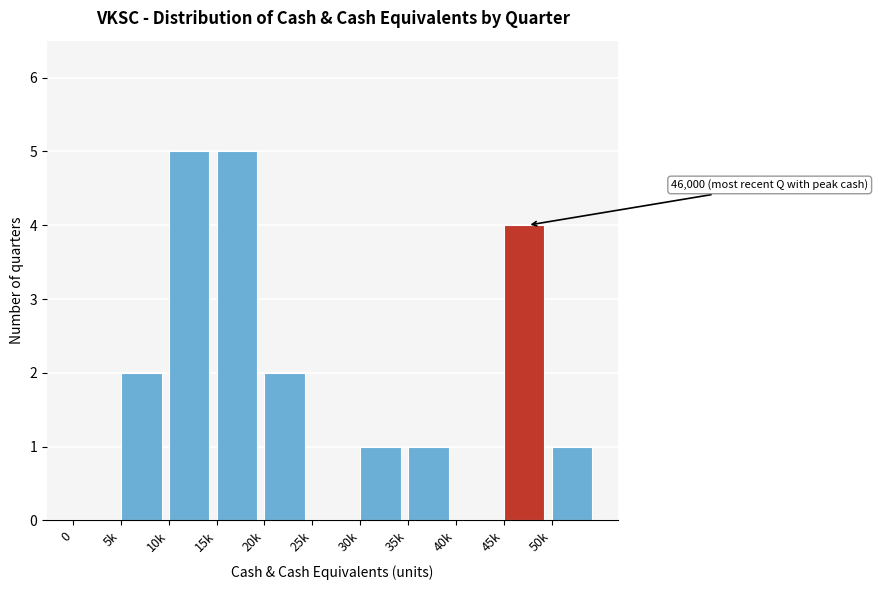

Reading right to left, what are all the values shown in this chart?

50k=1	45k=4	40k=0	35k=1	30k=1	25k=0	20k=2	15k=5	10k=5	5k=2	0=0